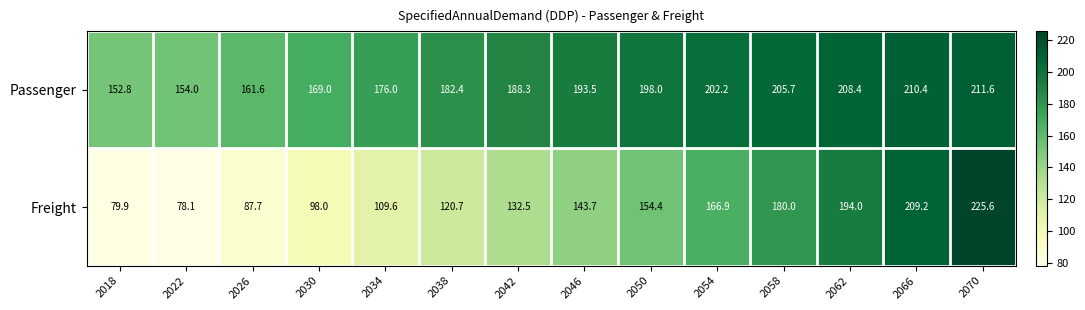

What is the lowest value of the Passenger series?

152.8